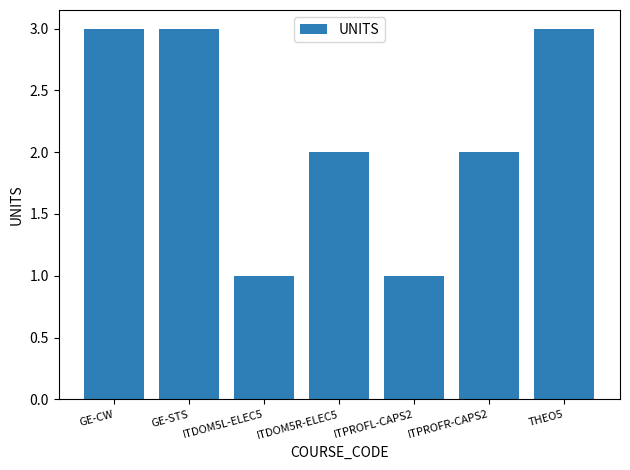

Approximately how many times larger is the value at ITDOM5R-ELEC5 compared to ITPROFL-CAPS2?

2.0